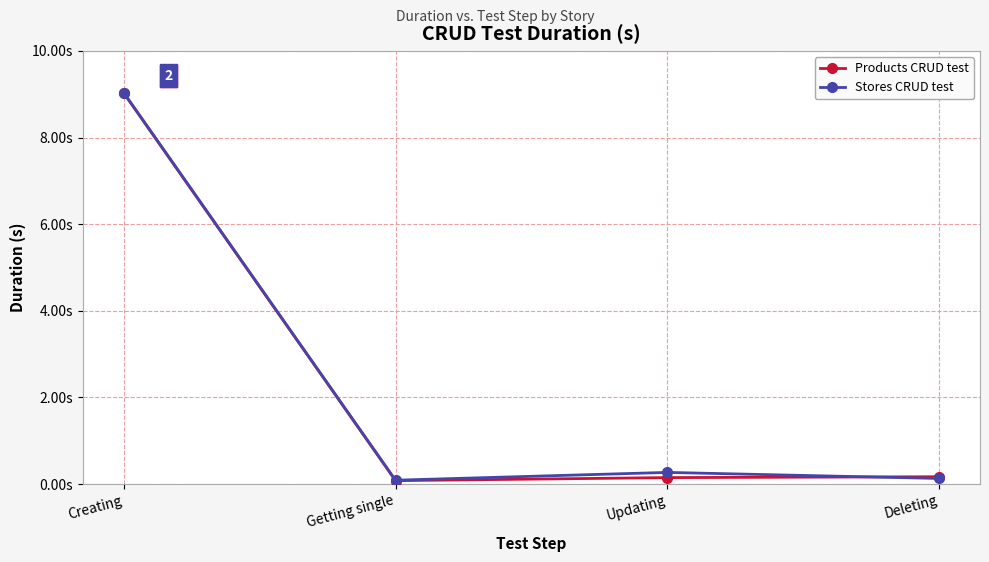

What are all the series names shown in the legend?

Products CRUD test, Stores CRUD test